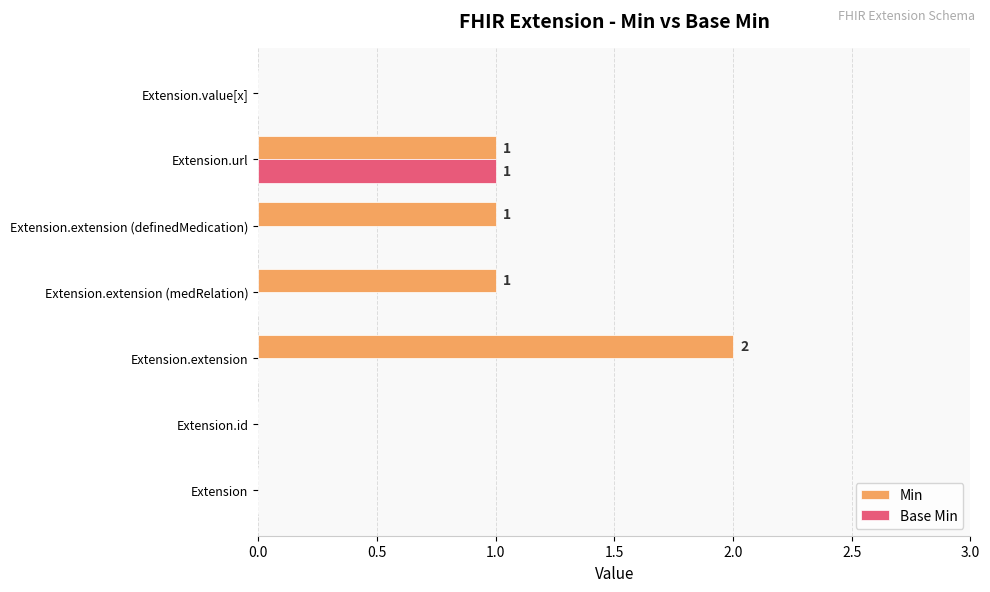

What are all the series names shown in the legend?

Min, Base Min